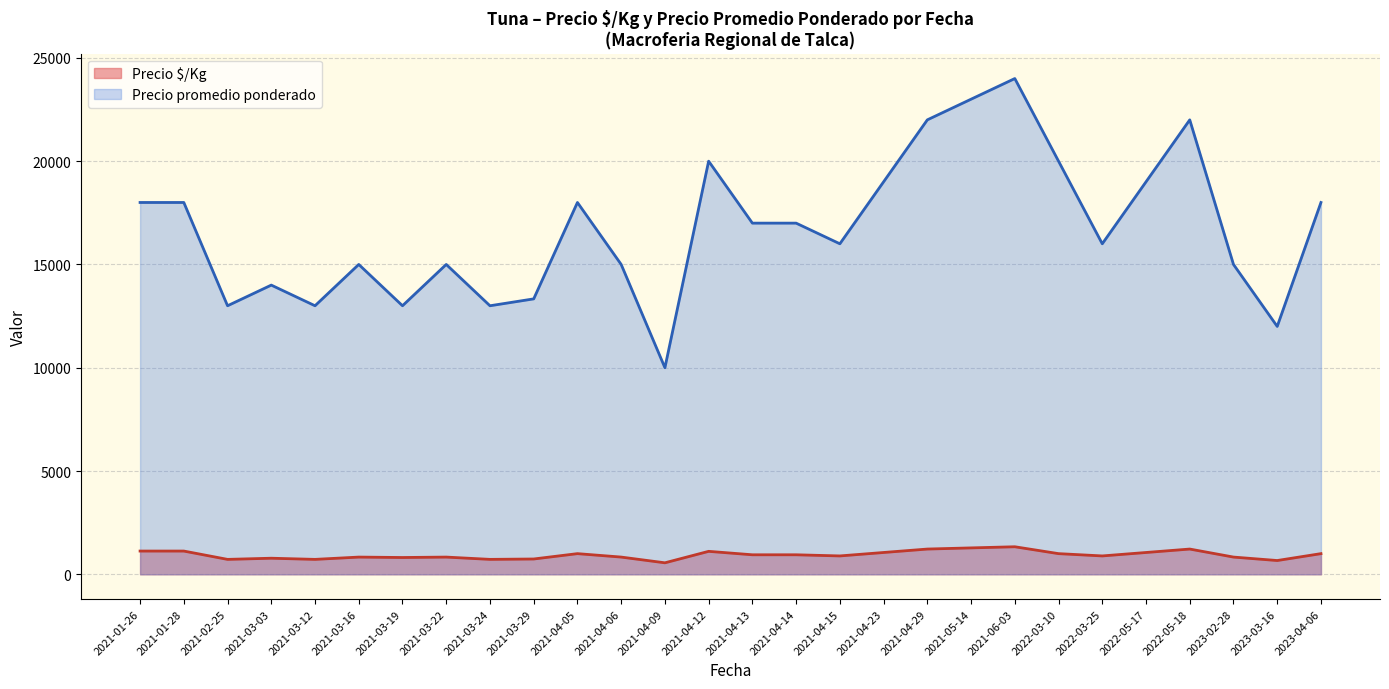

What is the sum of the Precio promedio ponderado values at 2023-02-28 and 2021-04-15?

31000.0